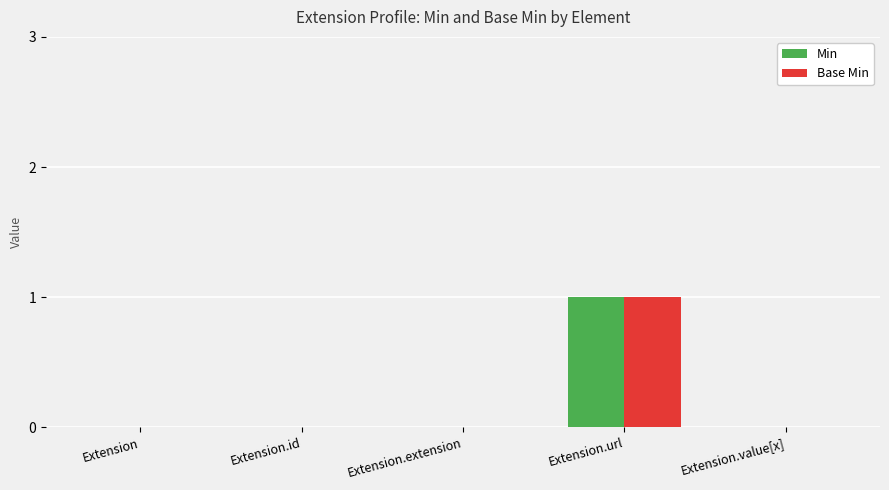

At which category is the sum across all series the highest?

Extension.url